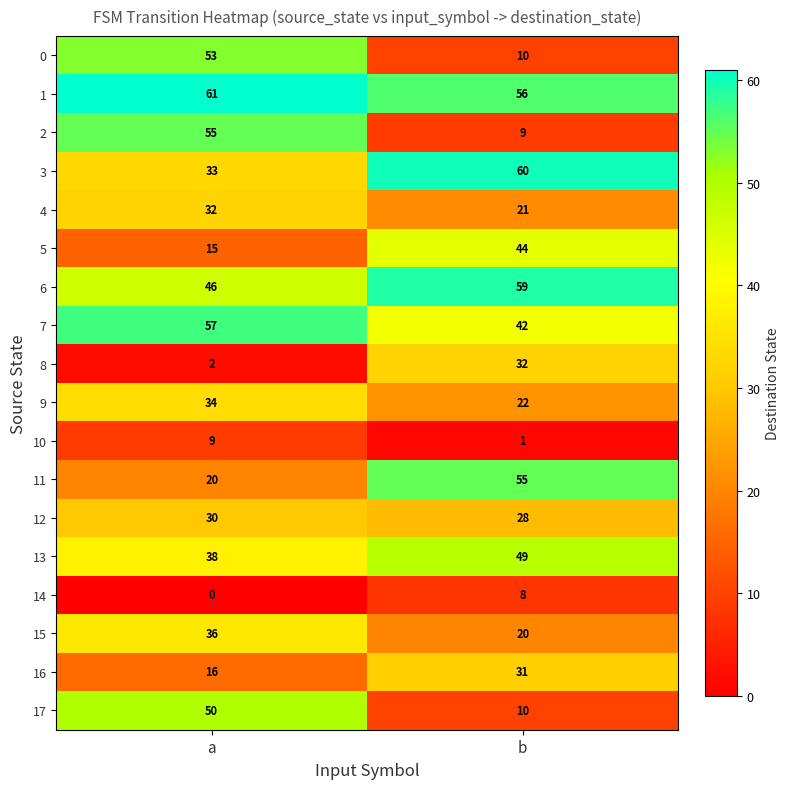

Which series has the widest spread of values?

2